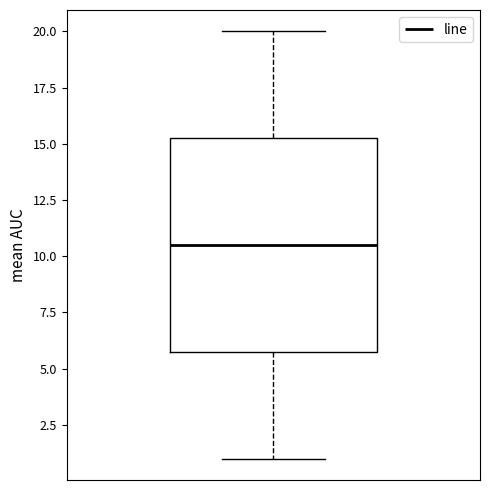

Transcribe this box plot: give where the median line is, the range the box spans, and where the two whiskers end, as read against the y-axis. The values are not printed on the chart, so give them approximately, as read against the axis.

median 10.5, box 6.0 to 15.5, whiskers 1.0 to 20.0